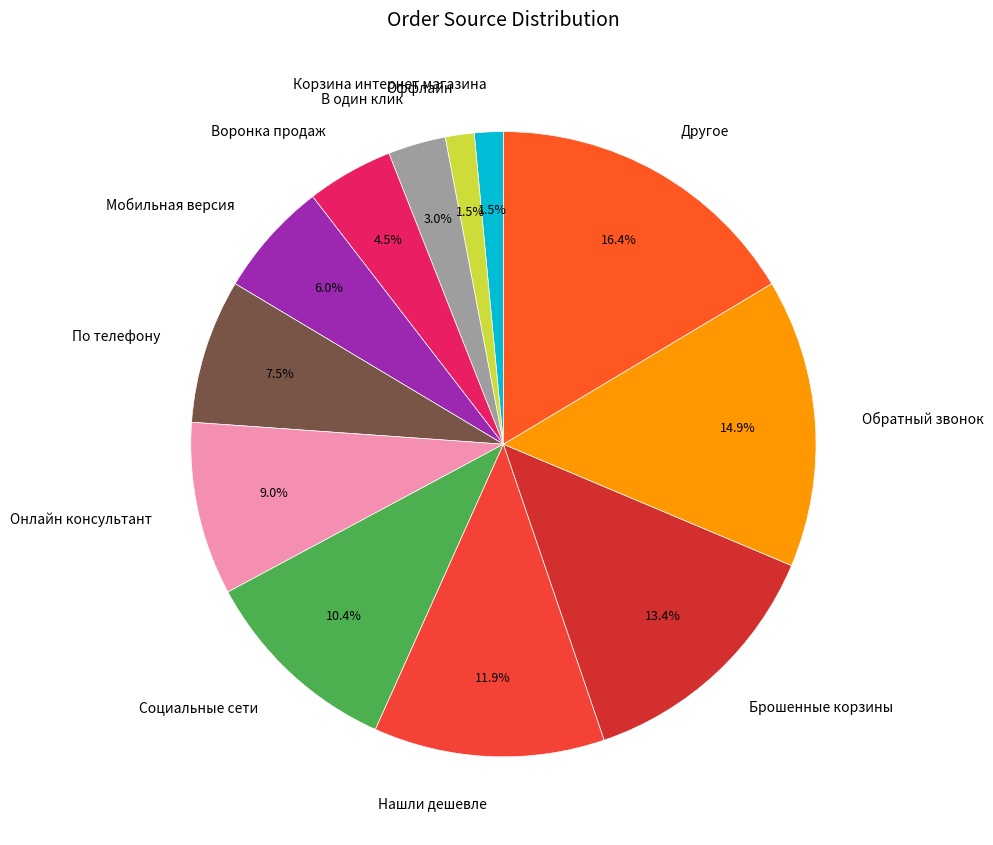

Does any single category account for the majority?

No